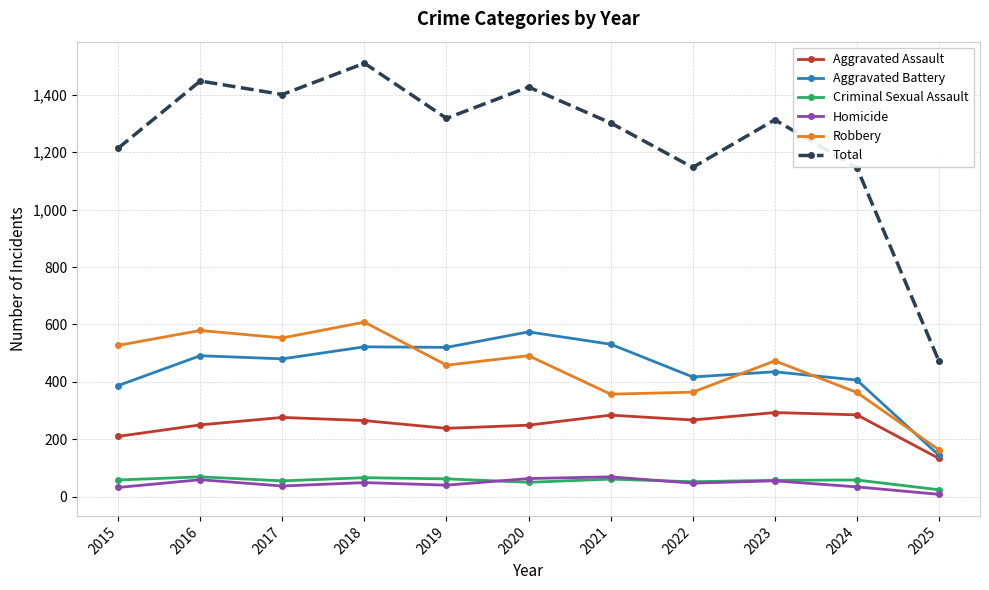

How many interior local valleys does the Total series have?

3